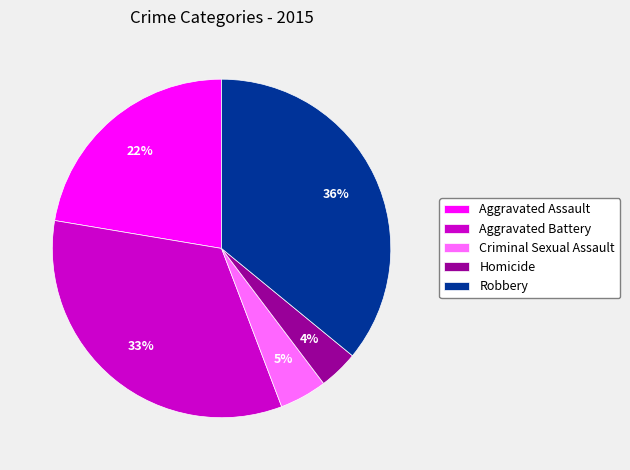

Count the number of slices in the pie.

5